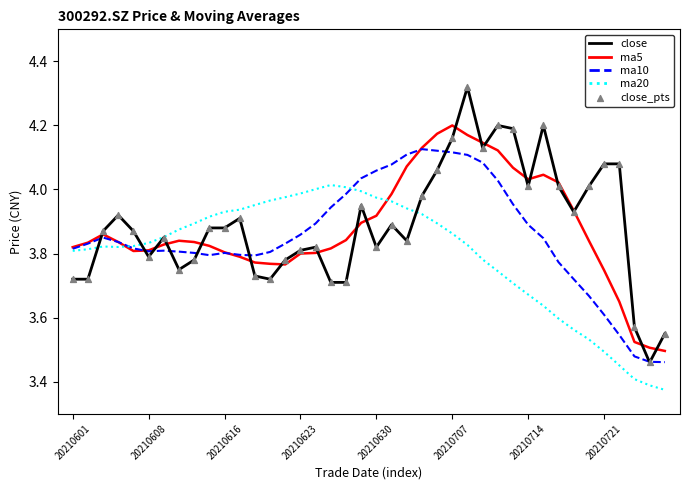

Rank the series by their maximum value, from lowest to highest.

ma20, ma10, ma5, close